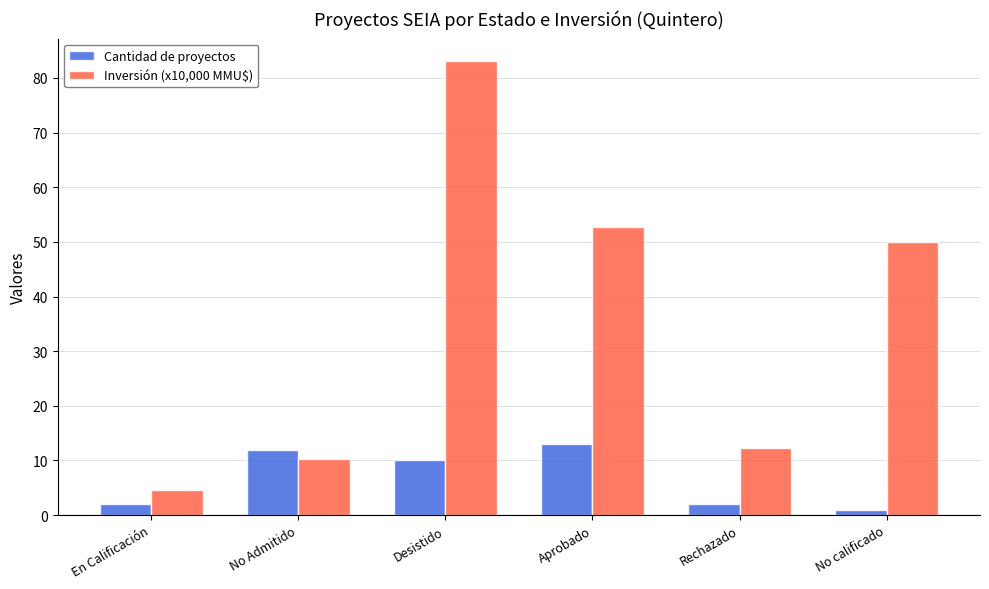

What is the difference between the maximum and second lowest values in the Cantidad de proyectos series?

11.0